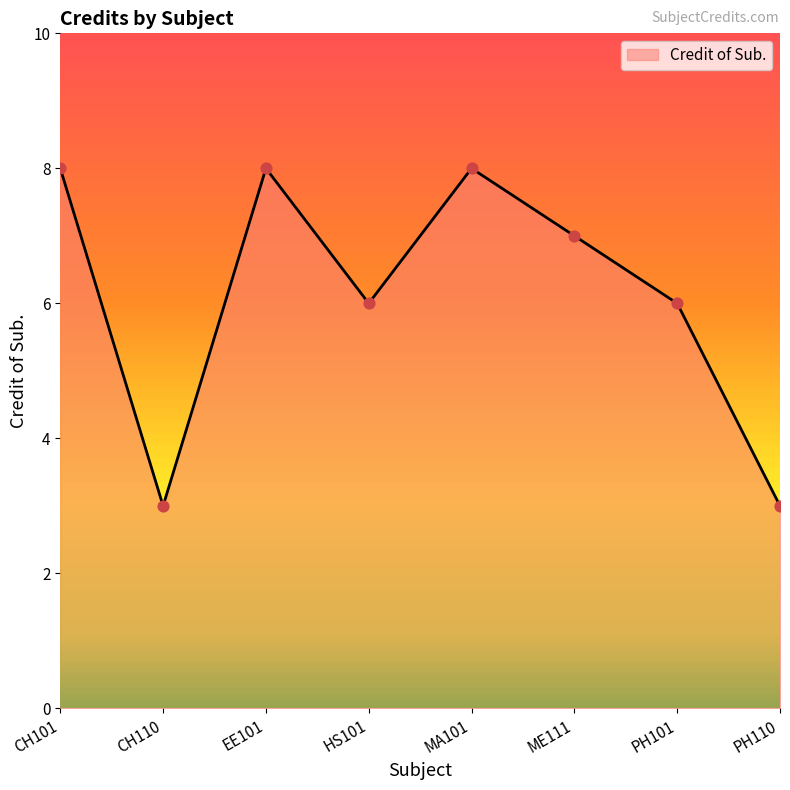

What is the ratio of the value at PH110 to the value at CH110?

1.0